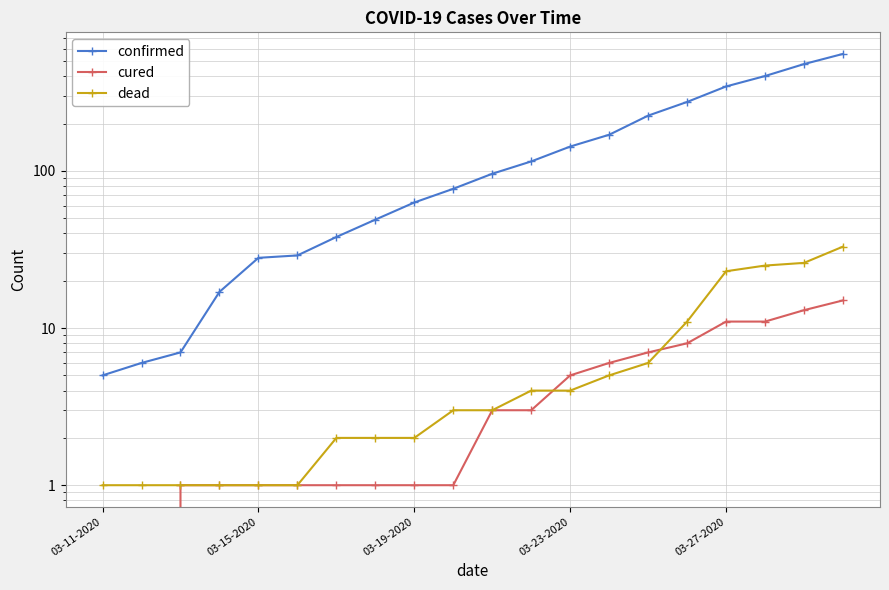

How many lines are shown in the chart?

3